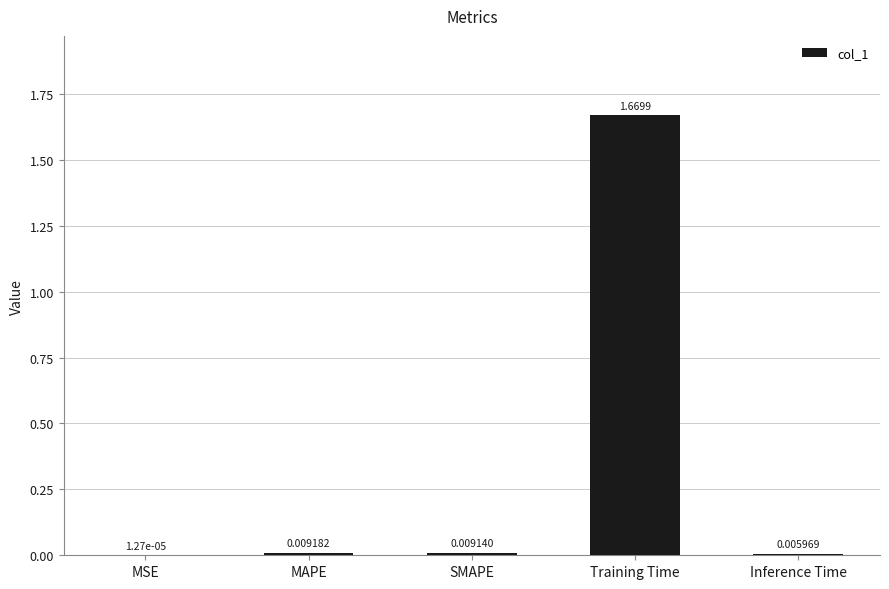

Are the bars horizontal?

No